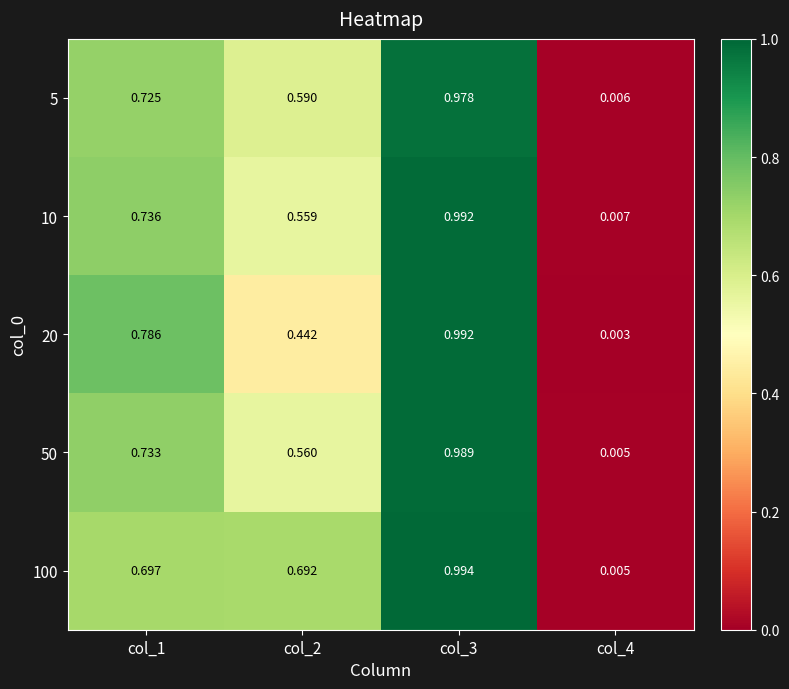

Reading left to right, what are all the values shown in this chart?

5: col_1=0.7	col_2=0.6	col_3=1.0	col_4=0.0
10: col_1=0.7	col_2=0.6	col_3=1.0	col_4=0.0
20: col_1=0.8	col_2=0.4	col_3=1.0	col_4=0.0
50: col_1=0.7	col_2=0.6	col_3=1.0	col_4=0.0
100: col_1=0.7	col_2=0.7	col_3=1.0	col_4=0.0